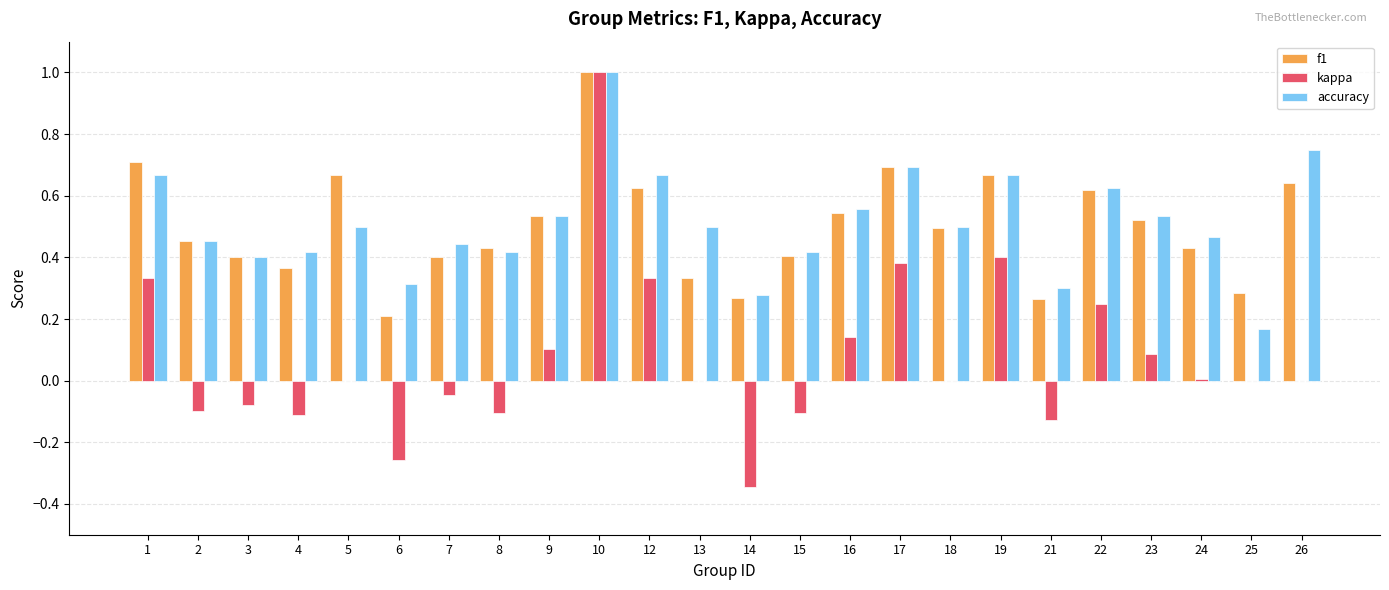

What is the sum of all accuracy values?

12.3